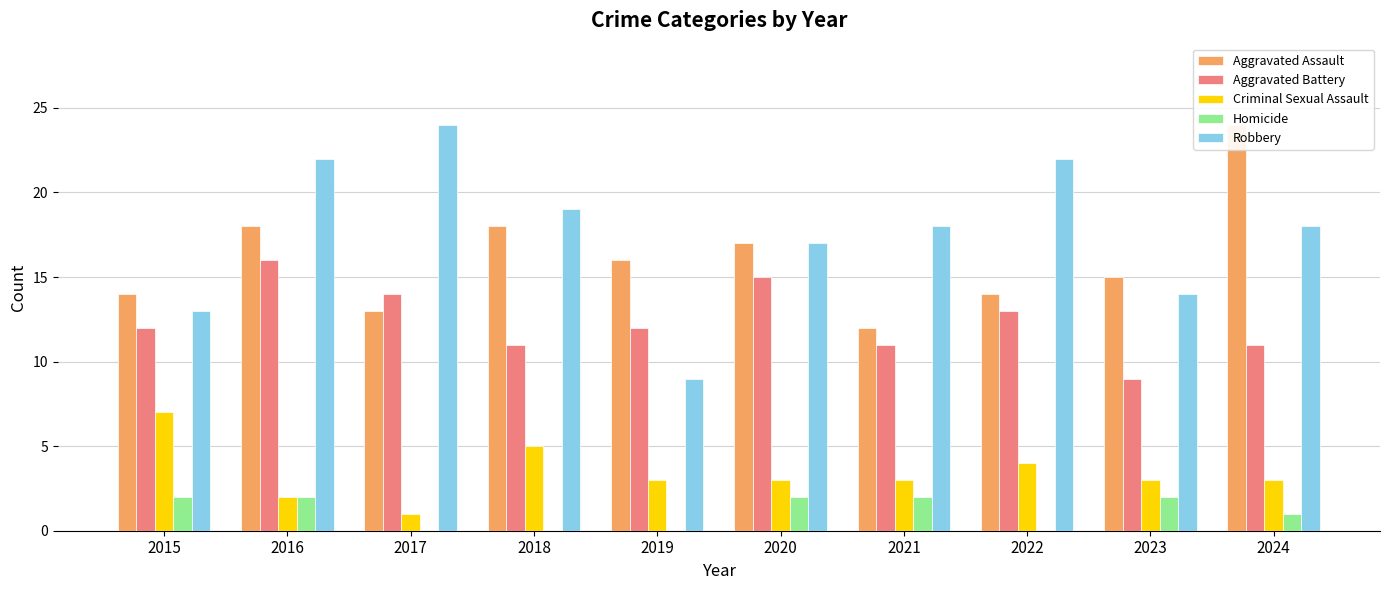

What is the difference between the Robbery values at 2017 and 2015?

11